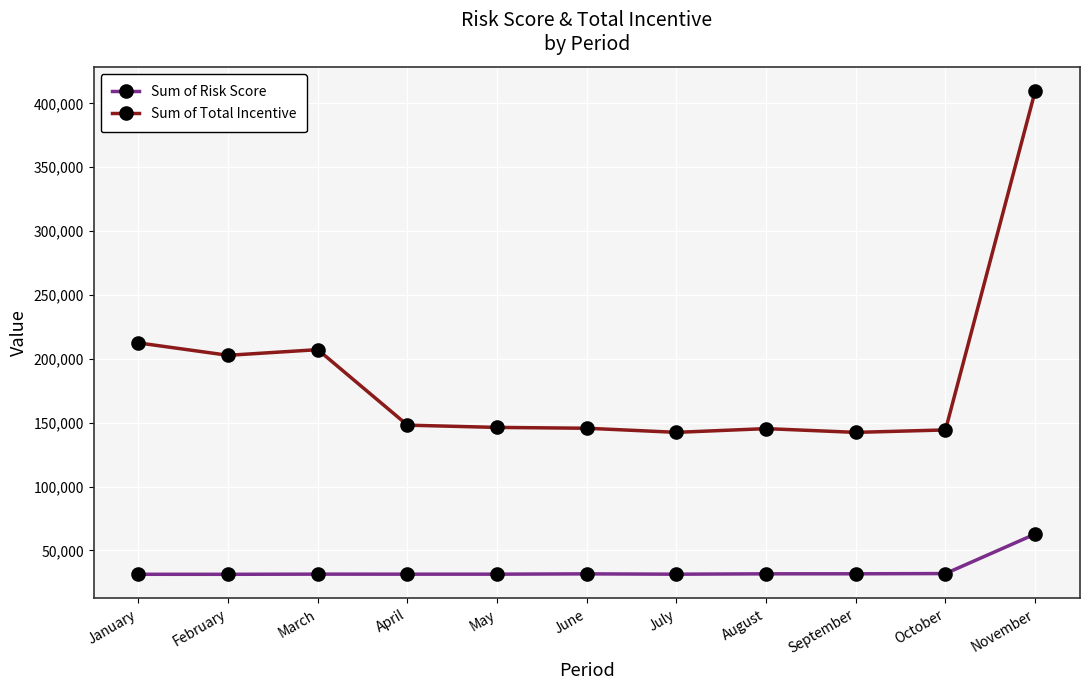

Between January and August, which series saw the biggest shift?

Sum of Total Incentive